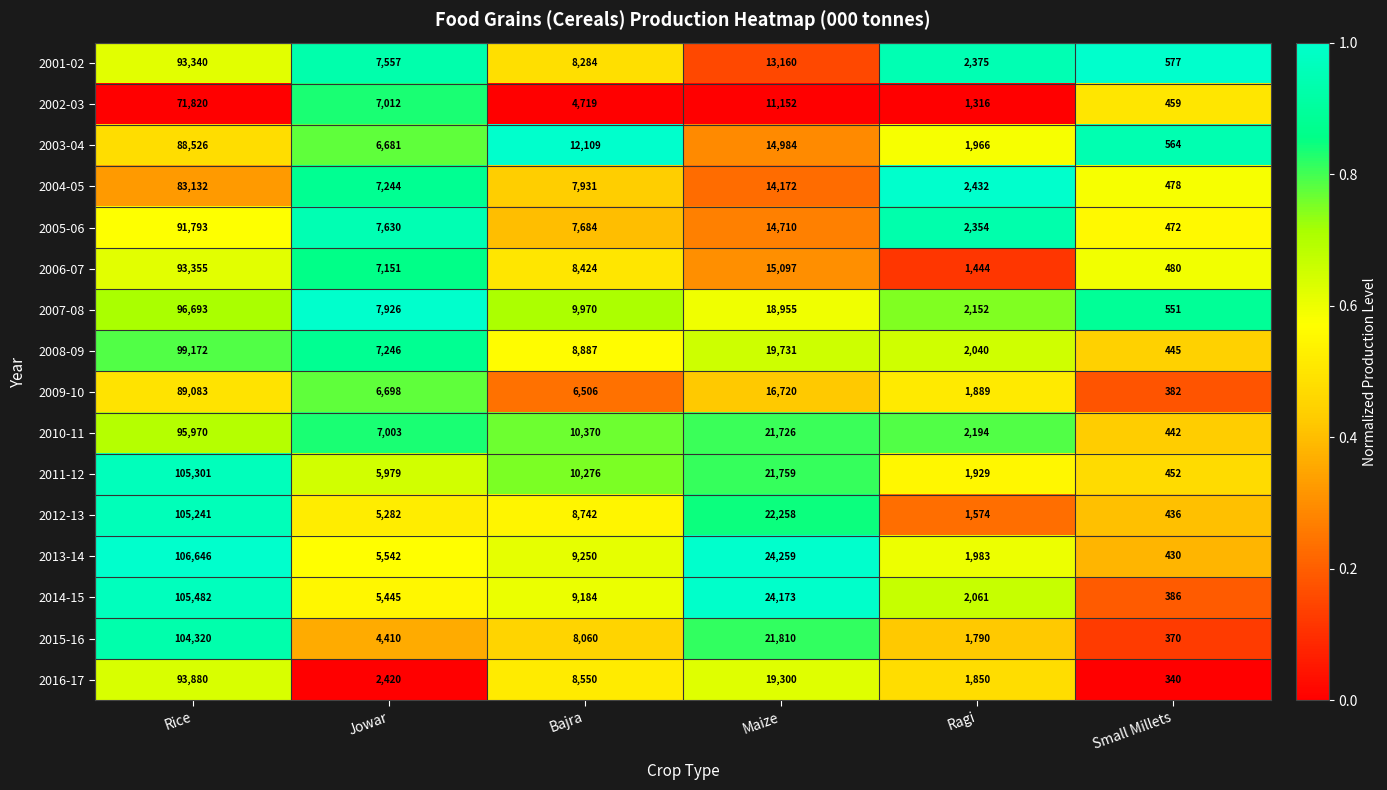

What is the difference between the maximum and second lowest values in the 2005-06 series?

89439